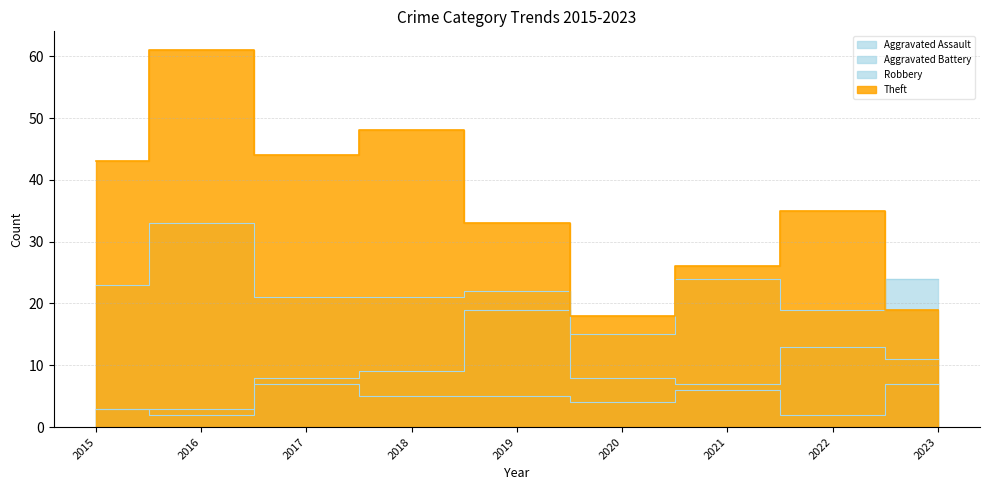

At how many categories does at least one series exceed 12?

9